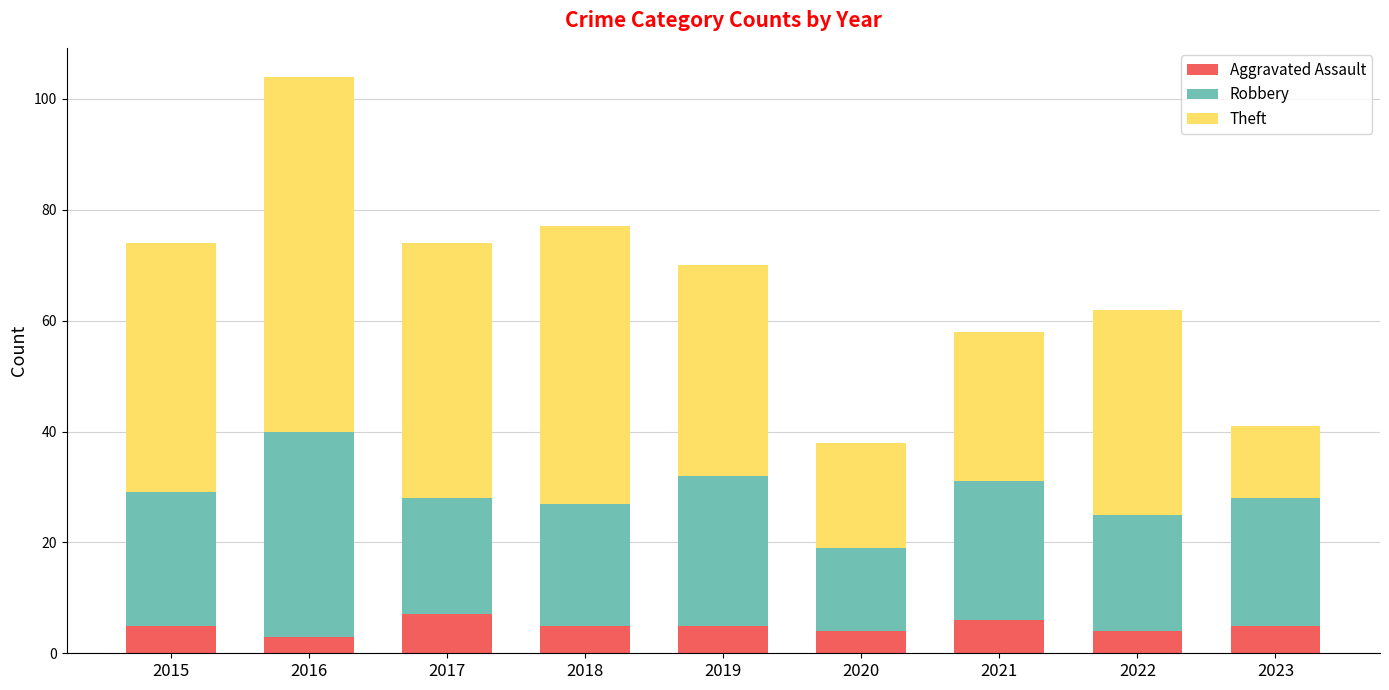

What value does the Aggravated Assault series have at 2015?

5